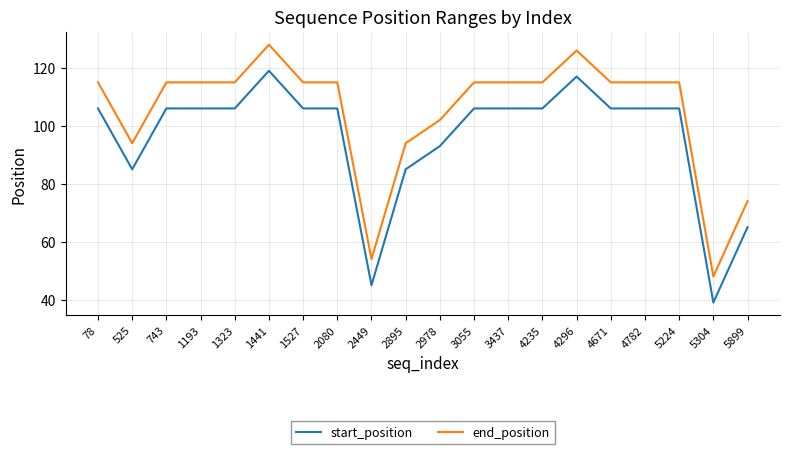

True or false: end_position has a value of 161 at 4671.

False